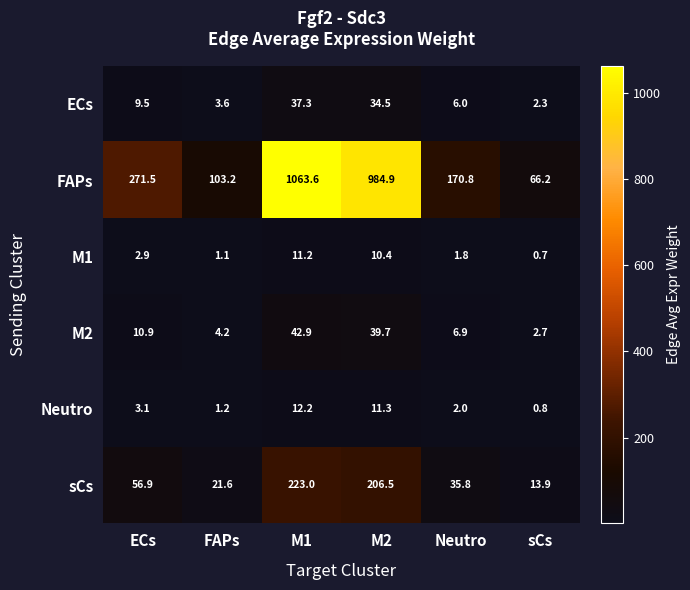

At sCs, list the series in order from smallest to largest.

M1, Neutro, ECs, M2, sCs, FAPs